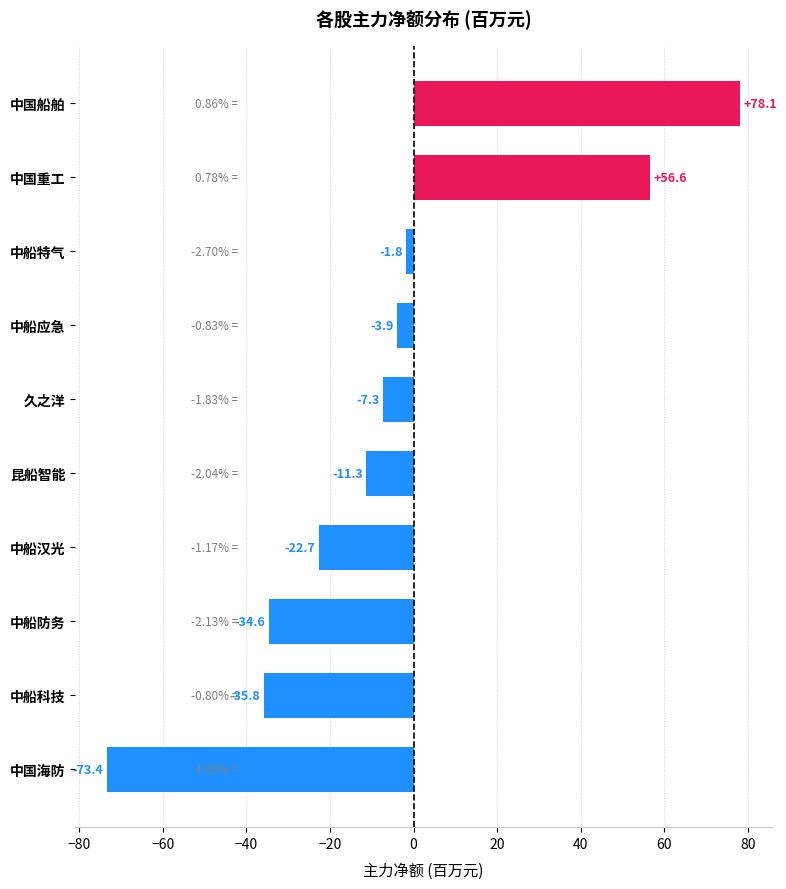

What is the difference between the maximum and minimum values?

151.5